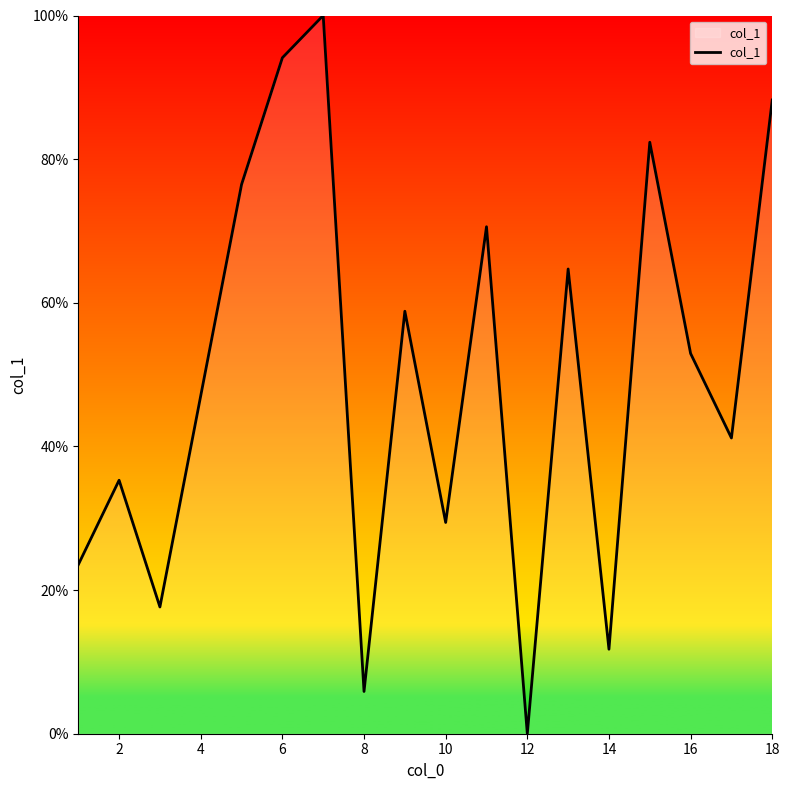

What is the difference between the maximum and minimum values?

100.0